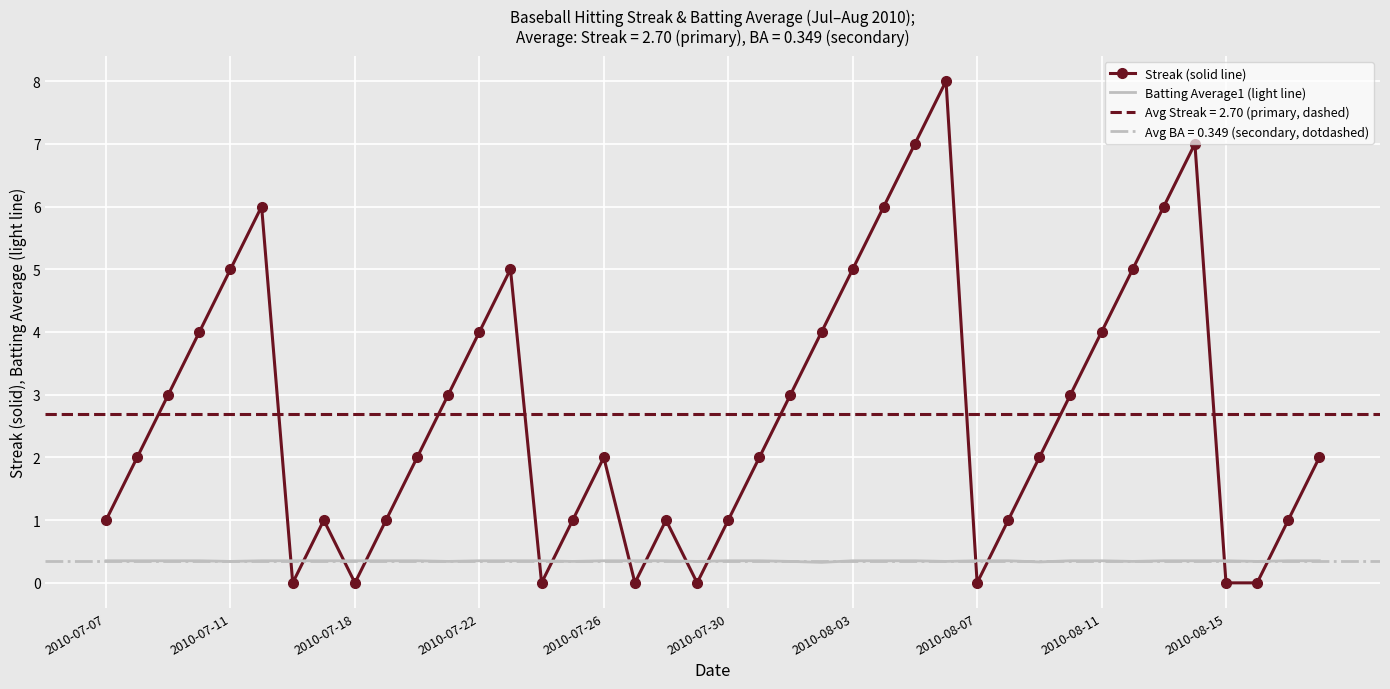

The Streak (solid line) series shows 1.0 at 2010-07-30. True or false?

True